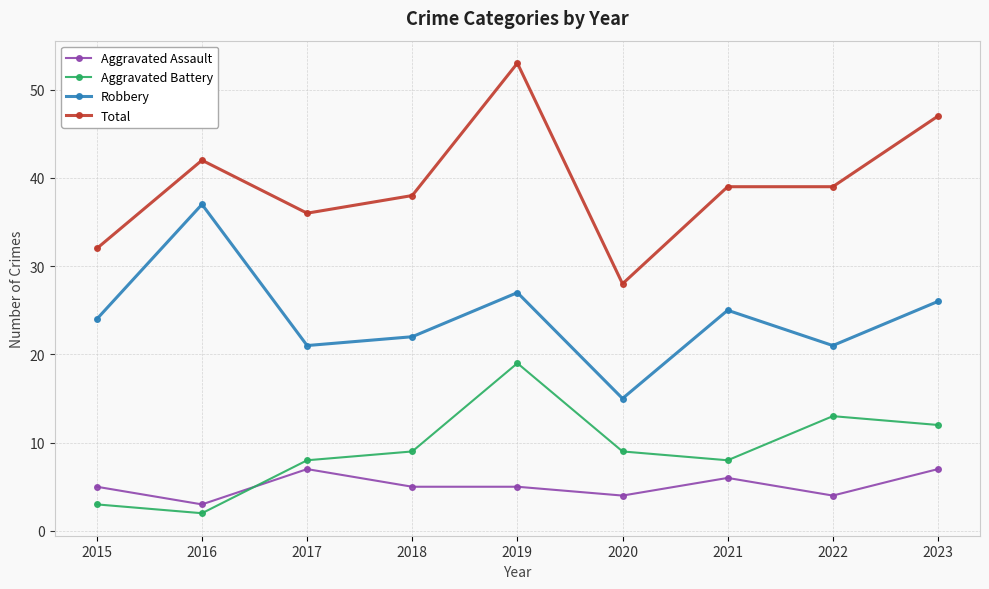

What is the value of the Total point at the 7th from the left?

39